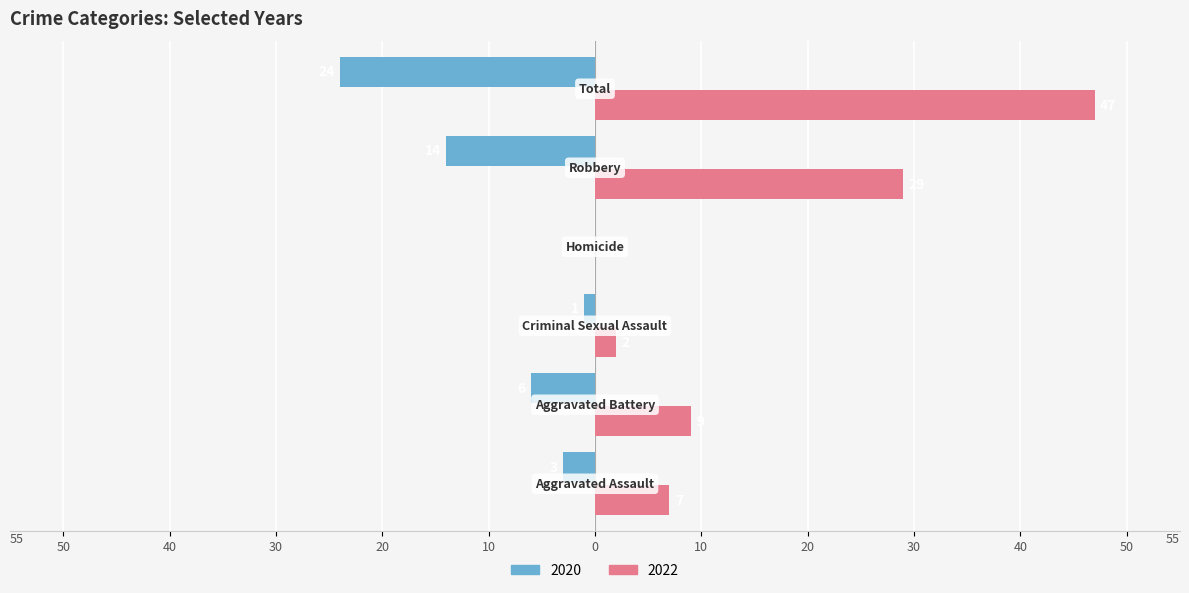

What position from the left is Aggravated Assault?

1